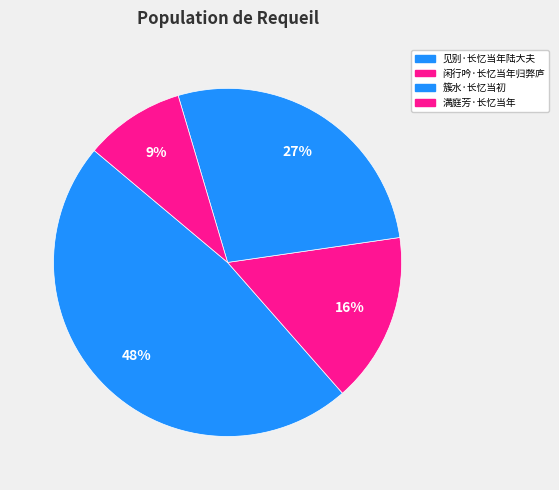

To the nearest percent, what is the difference between the 簇水·长忆当初 and 见别·长忆当年陆大夫 slice percentages?

20%